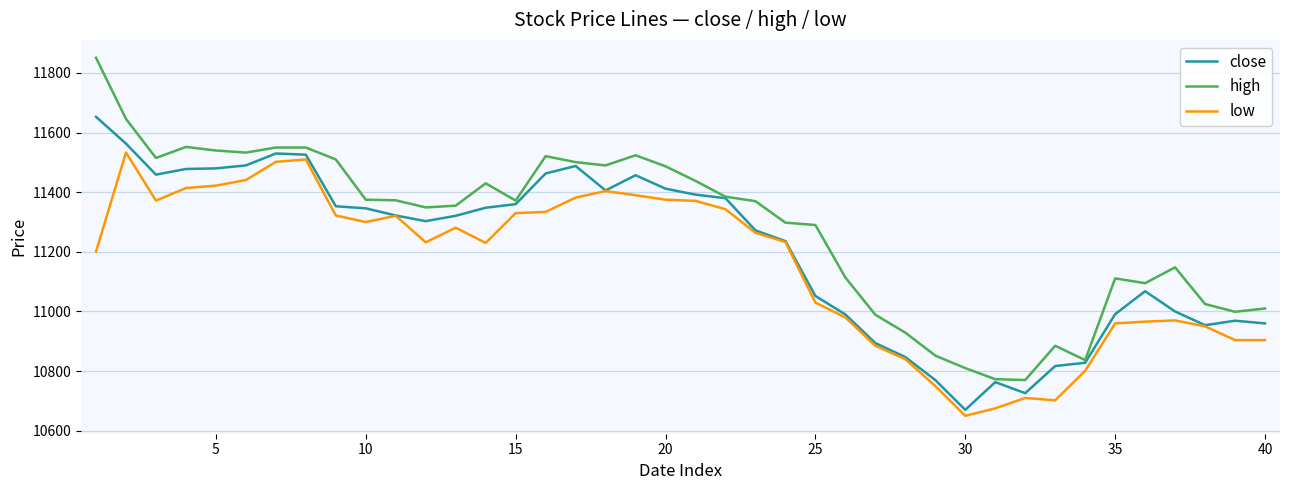

Which series has the largest range (max minus min)?

high